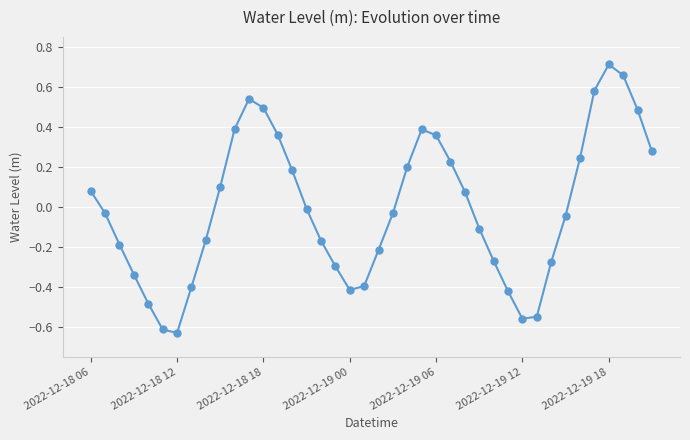

What is the difference between the maximum and minimum values?

1.3